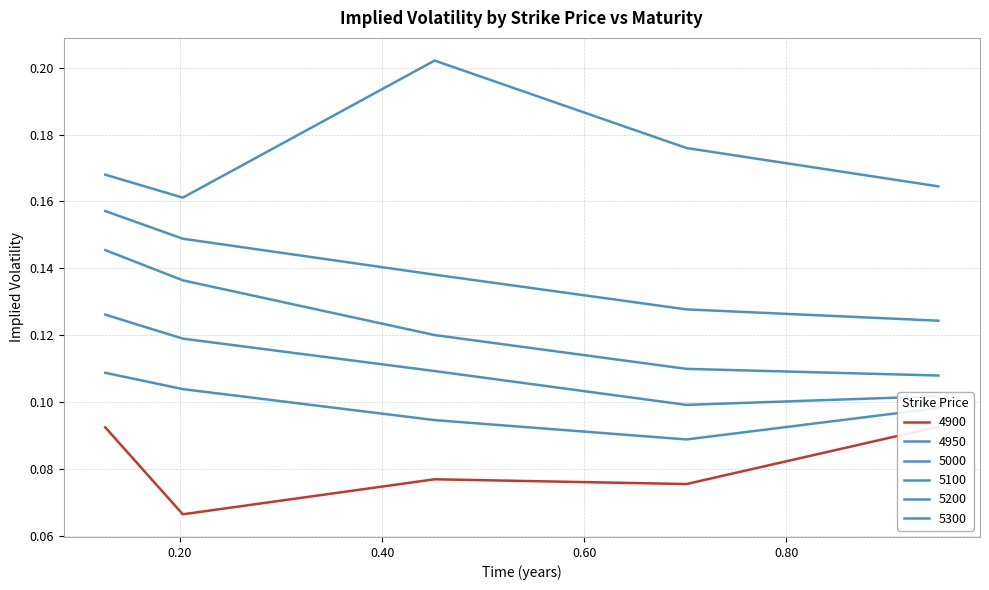

What is the value of the 5300 point at the 4th from the left?

0.2